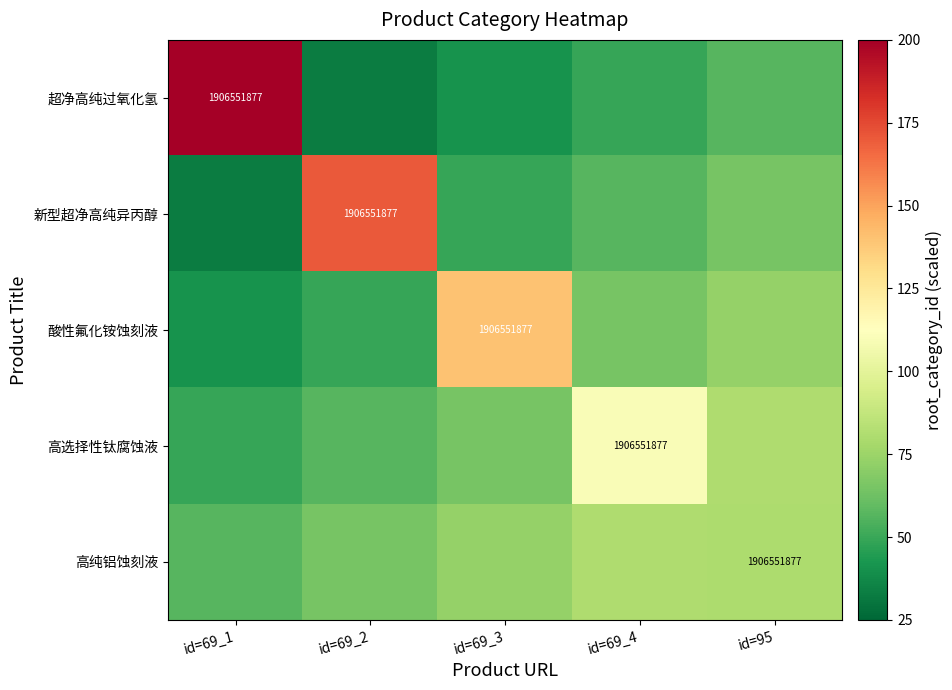

At how many categories does at least one series exceed 89?

4